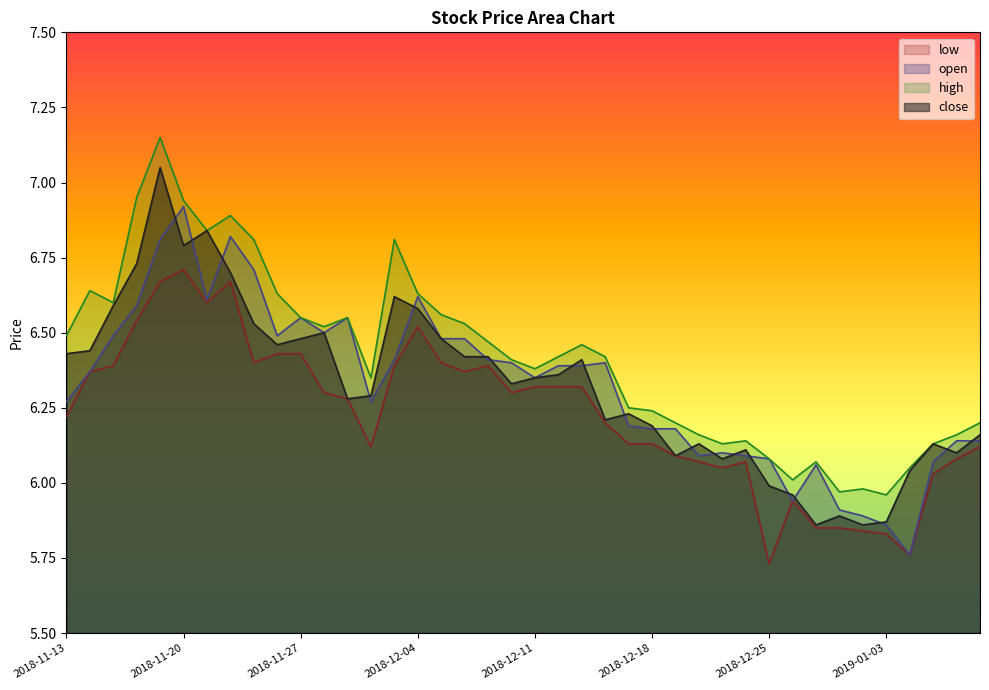

What are all the series names shown in the legend?

low, open, high, close